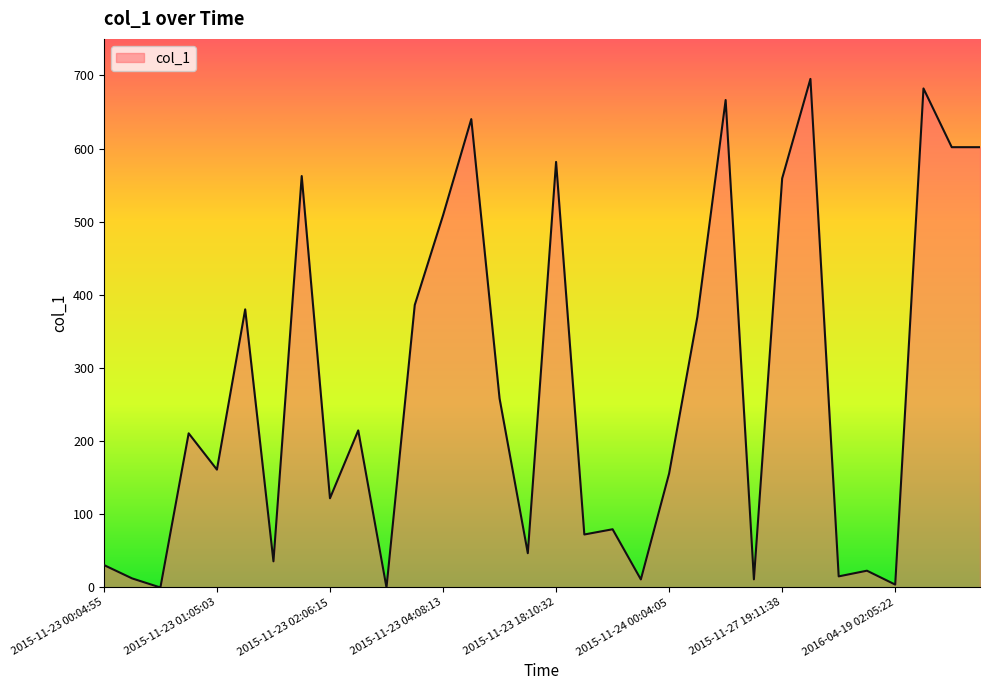

What is the difference between the maximum and minimum values?

695.3